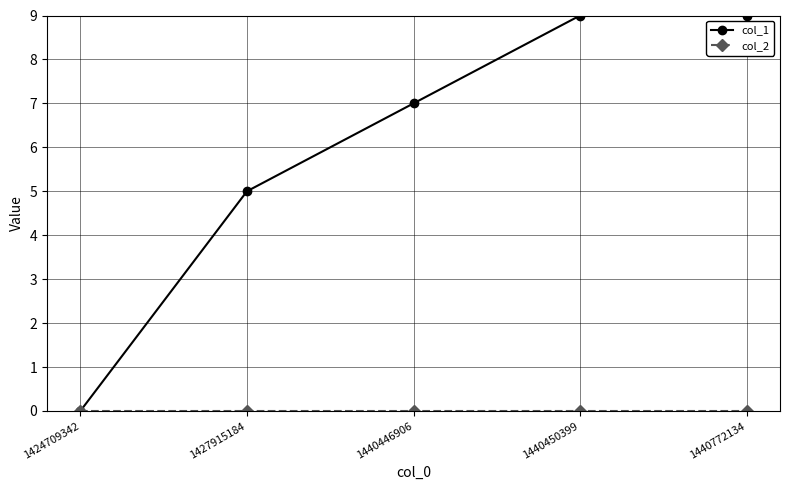

The value of col_1 at 1440450399 is 9. True or false?

True